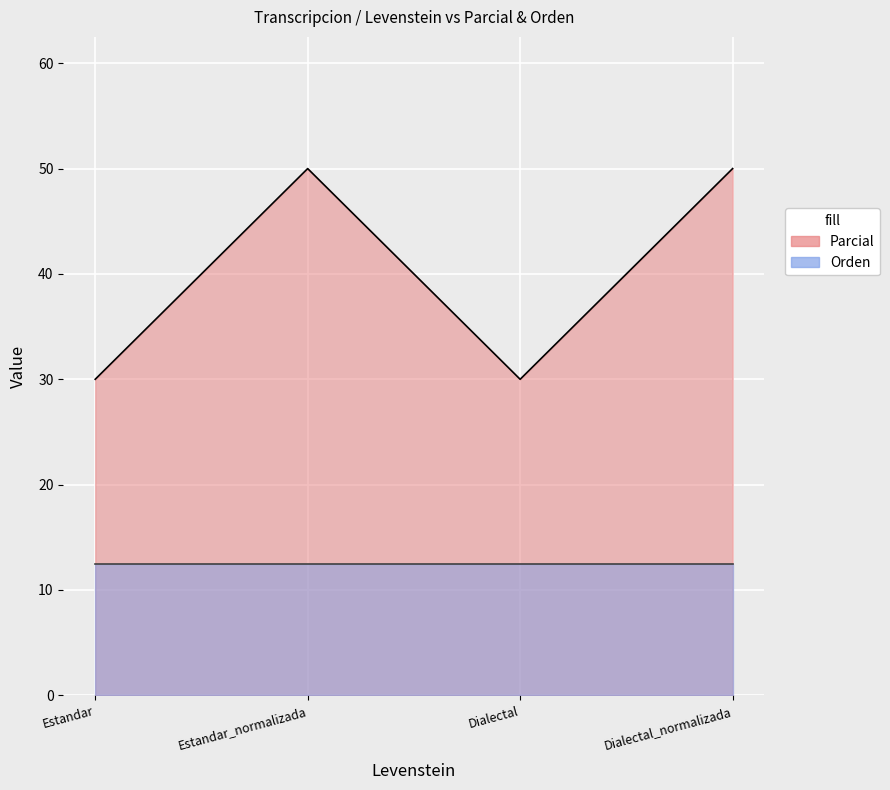

What is the value of the 2nd point from the left?

50